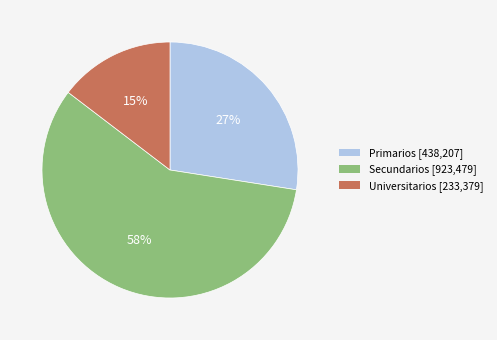

Does Secundarios account for over 50% of the chart?

Yes